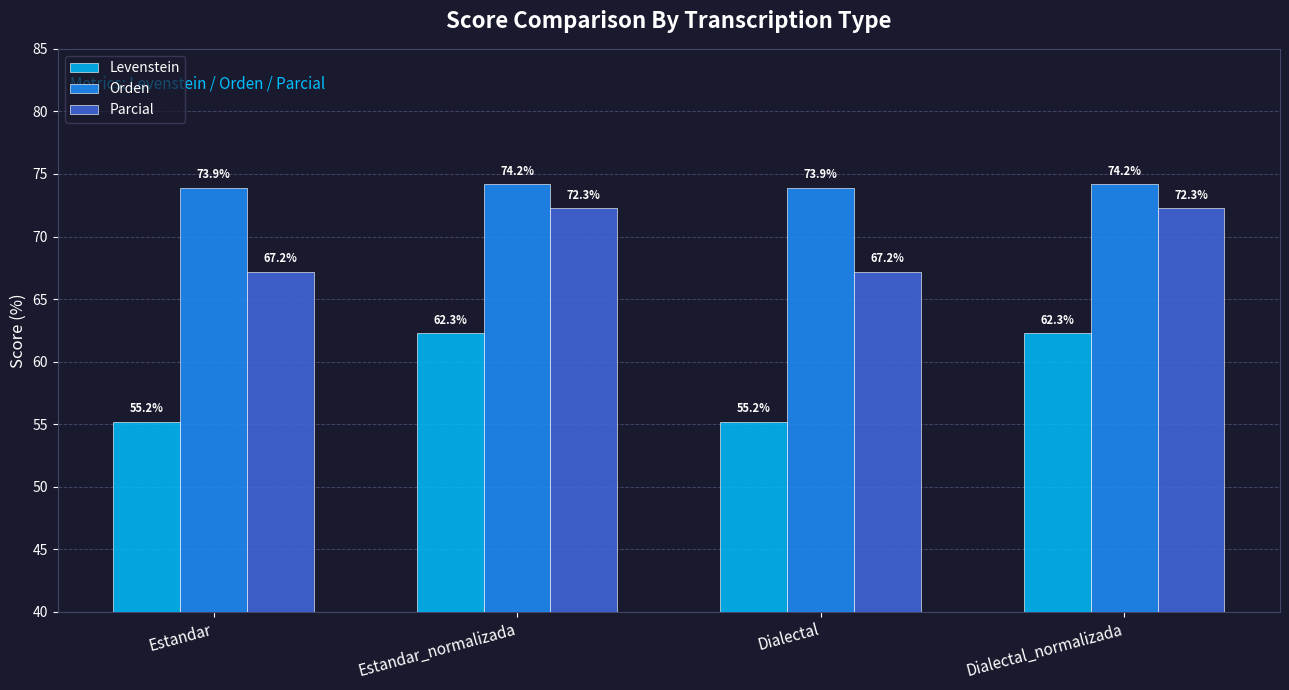

Which series has the largest total across all categories?

Orden